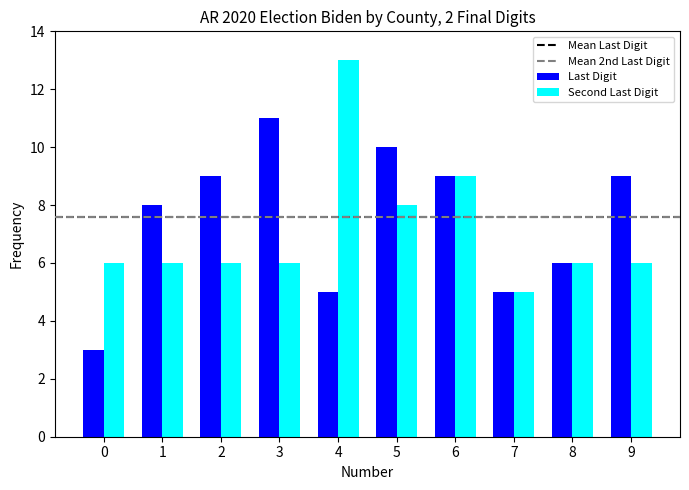

Is the value of Second Last Digit at 9 greater than the value of Last Digit at 6?

No